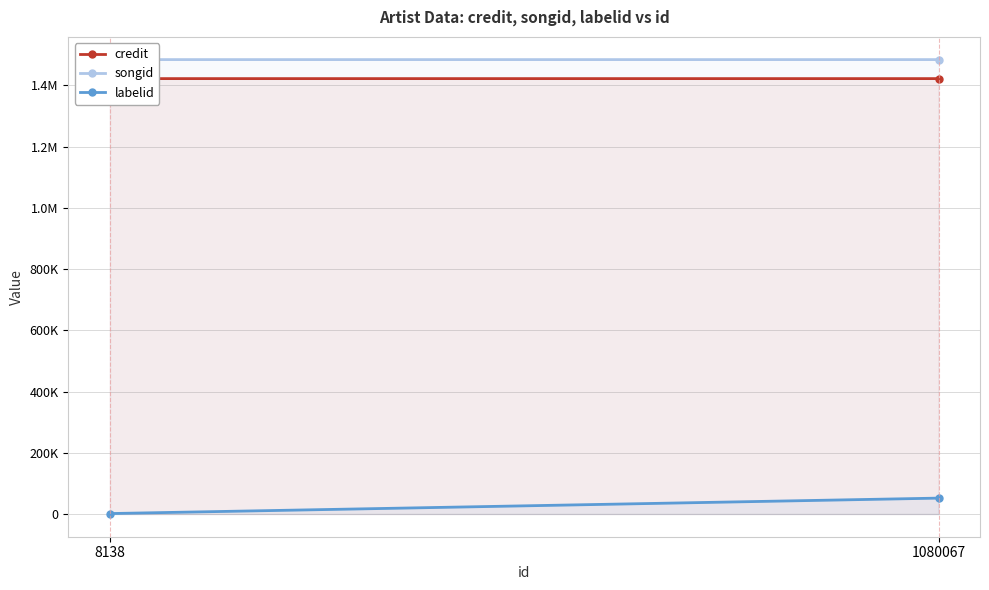

Reading left to right, extract all data points from this chart.

credit: 8138=1422424	1080067=1422443
songid: 8138=1484512	1080067=1484532
labelid: 8138=1441	1080067=51908